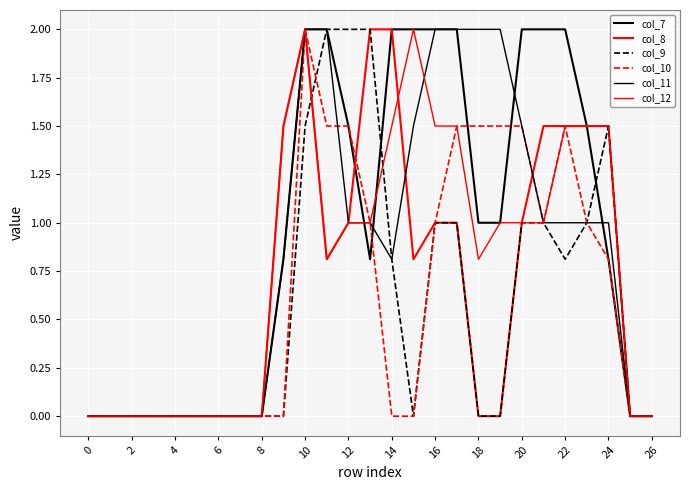

True or false: col_7 has more than 2 interior local peaks.

False